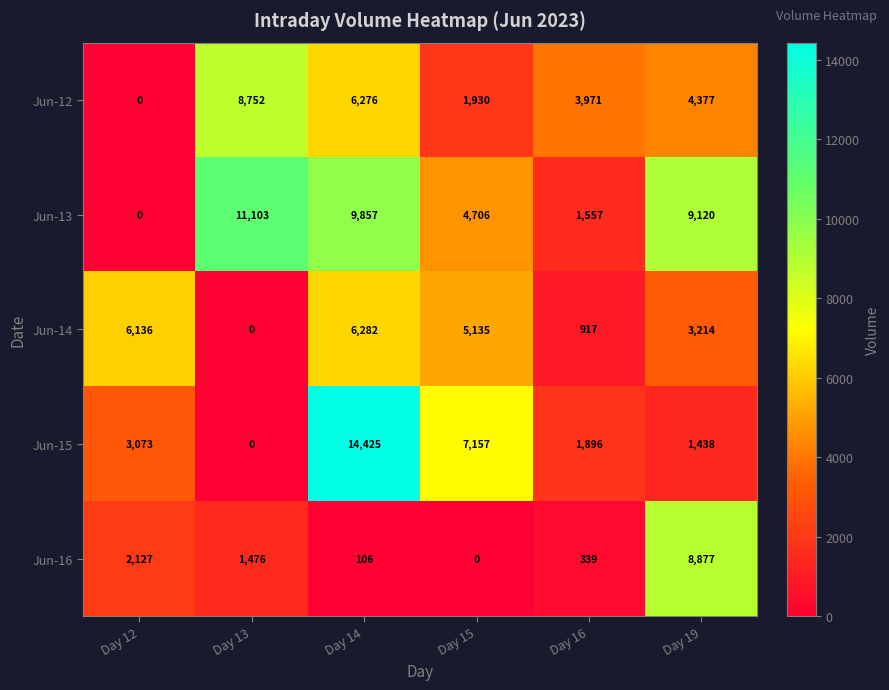

True or false: Jun-16 has a value of 788 at Day 12.

False